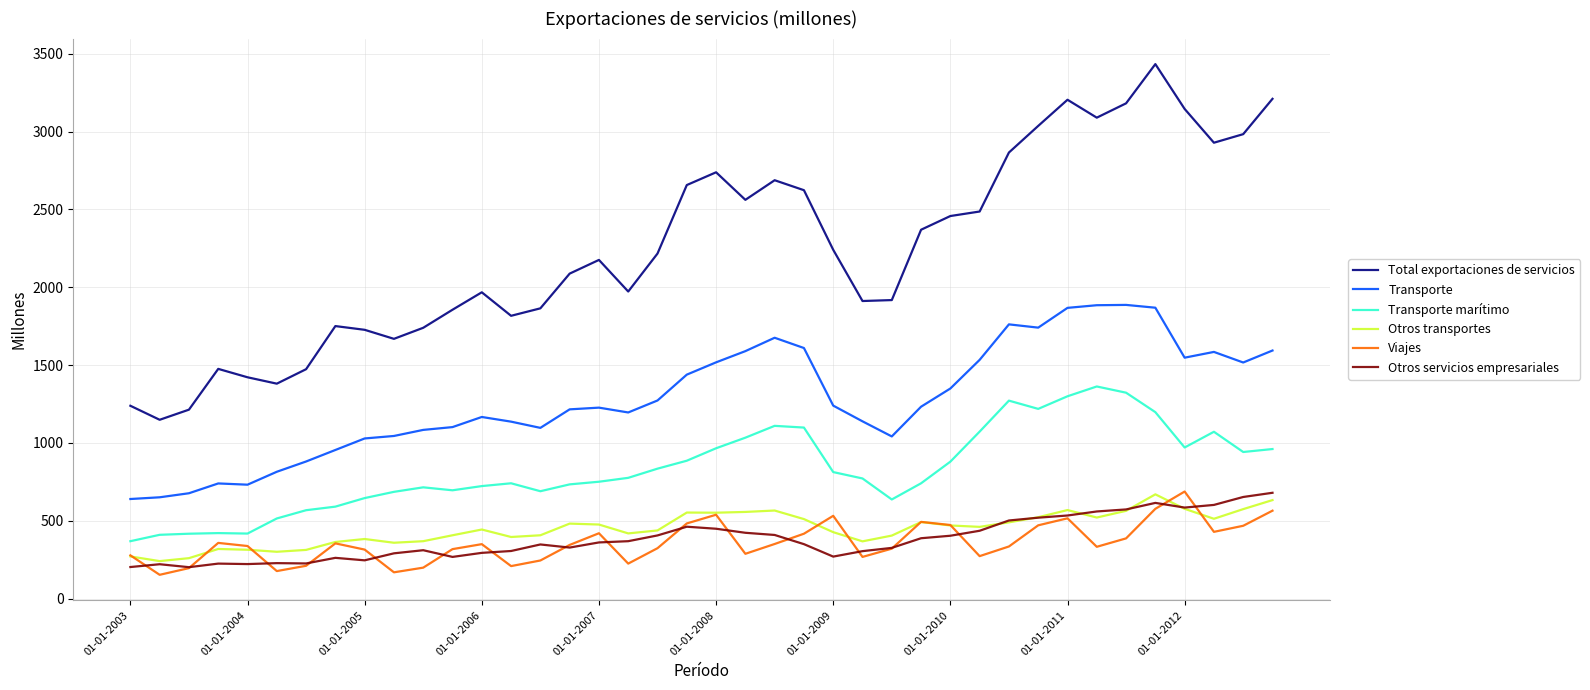

What are all the series names shown in the legend?

Total exportaciones de servicios, Transporte, Transporte marítimo, Otros transportes, Viajes, Otros servicios empresariales